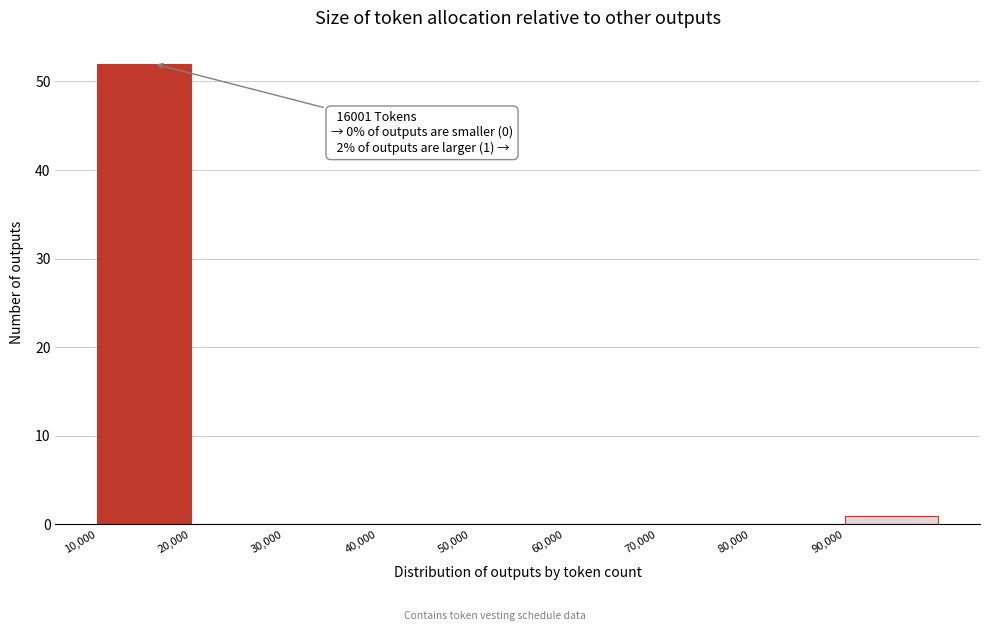

Which range on the x-axis has the tallest bar?

10000 to 20000